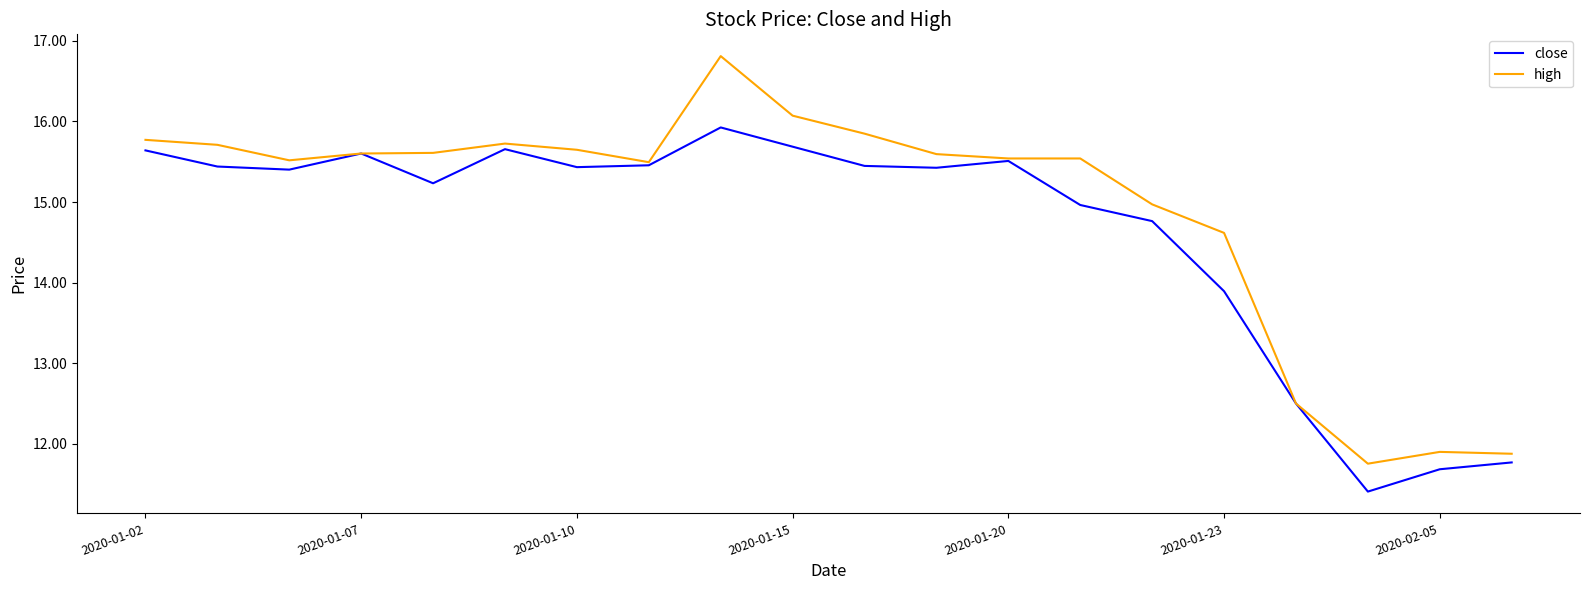

What is the greatest value displayed?

16.8